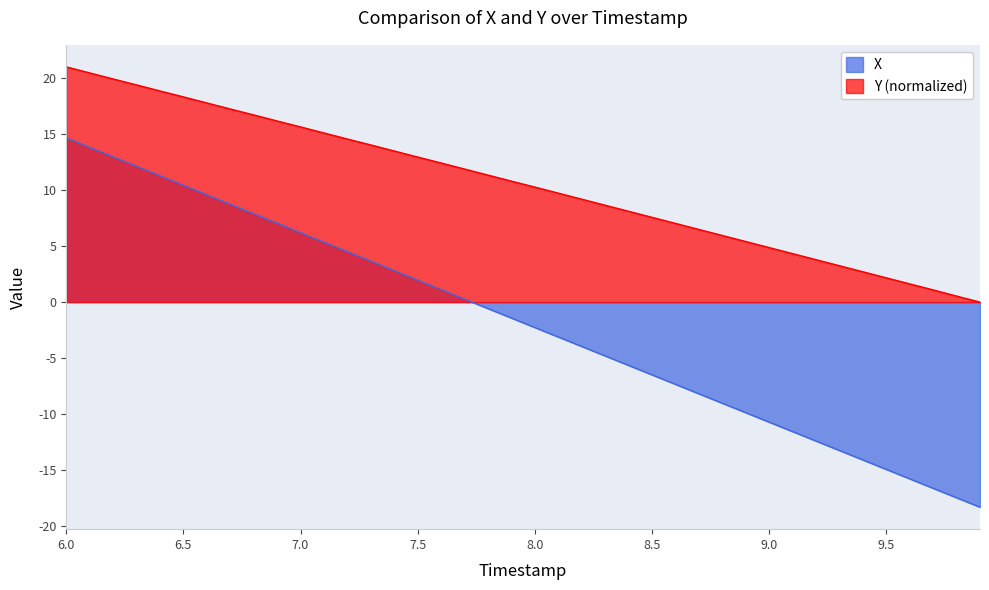

At which category does the chart reach its minimum across all series?

9.9